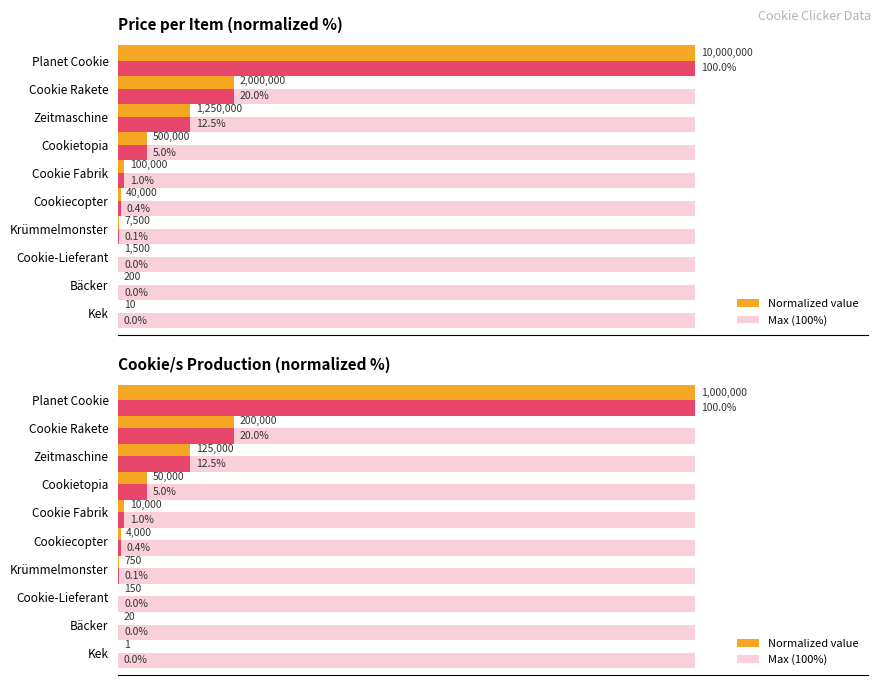

At how many categories does at least one series exceed 58?

1